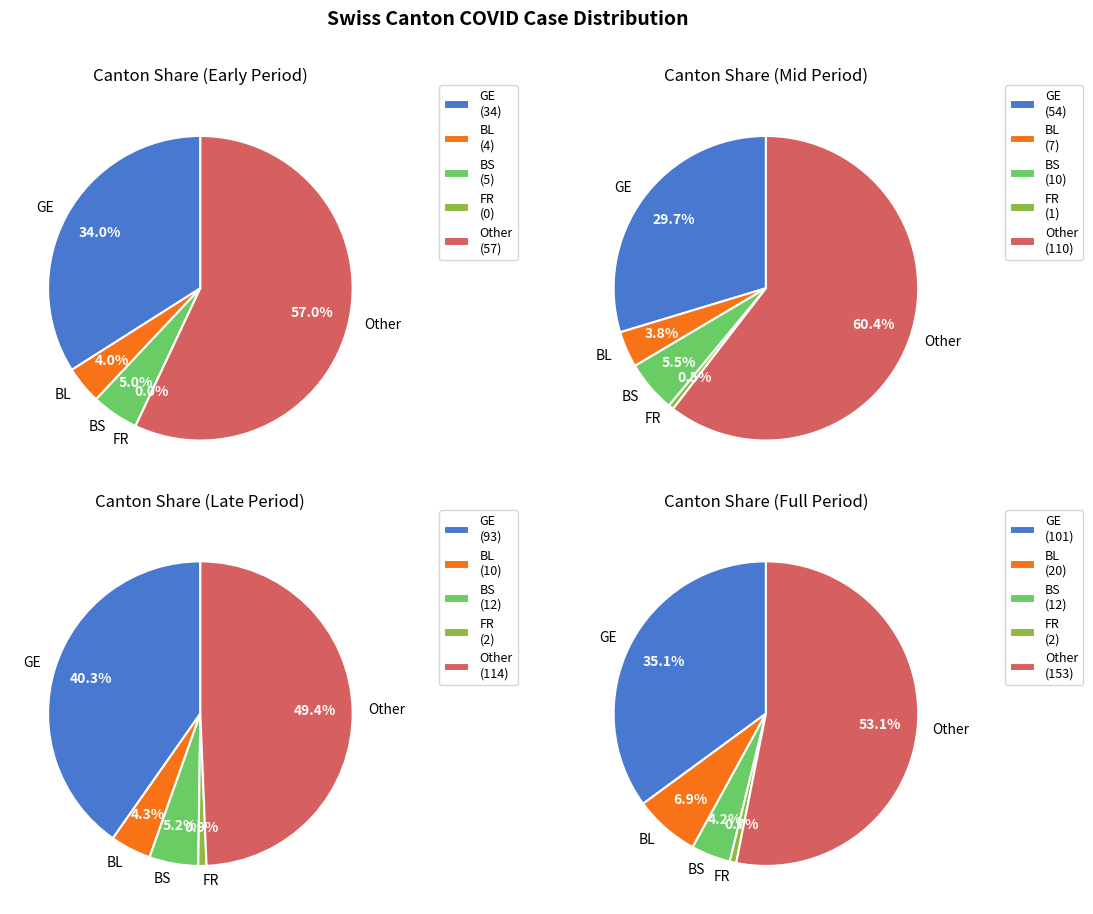

True or false: 39 accounts for 21% of the total.

False